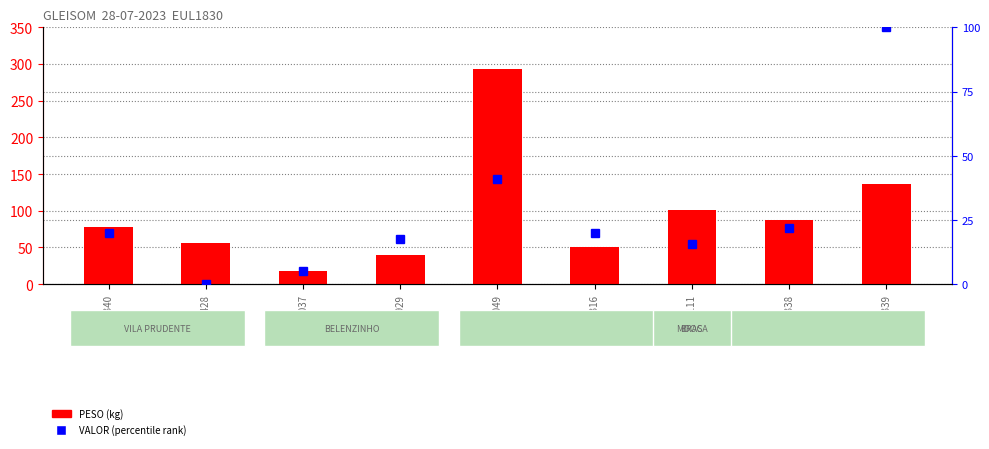

At 6527339, list the series in order from smallest to largest.

VALOR (percentile), PESO (kg)